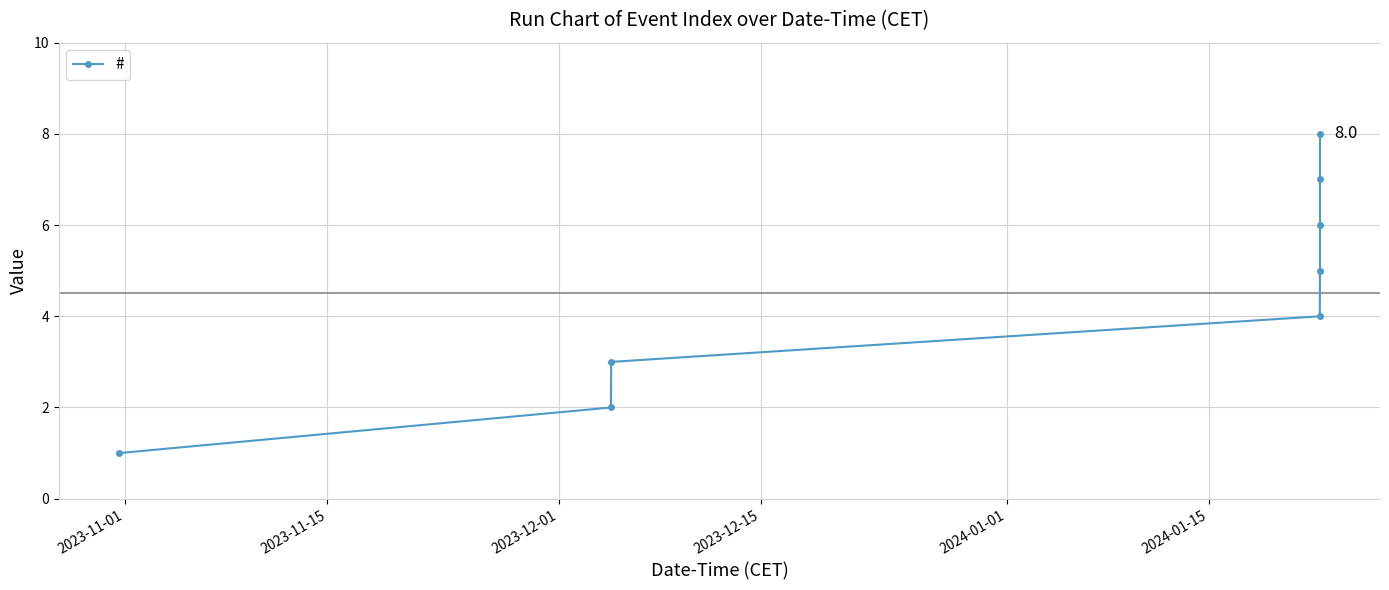

Count the values in the range 3 to 7.

5